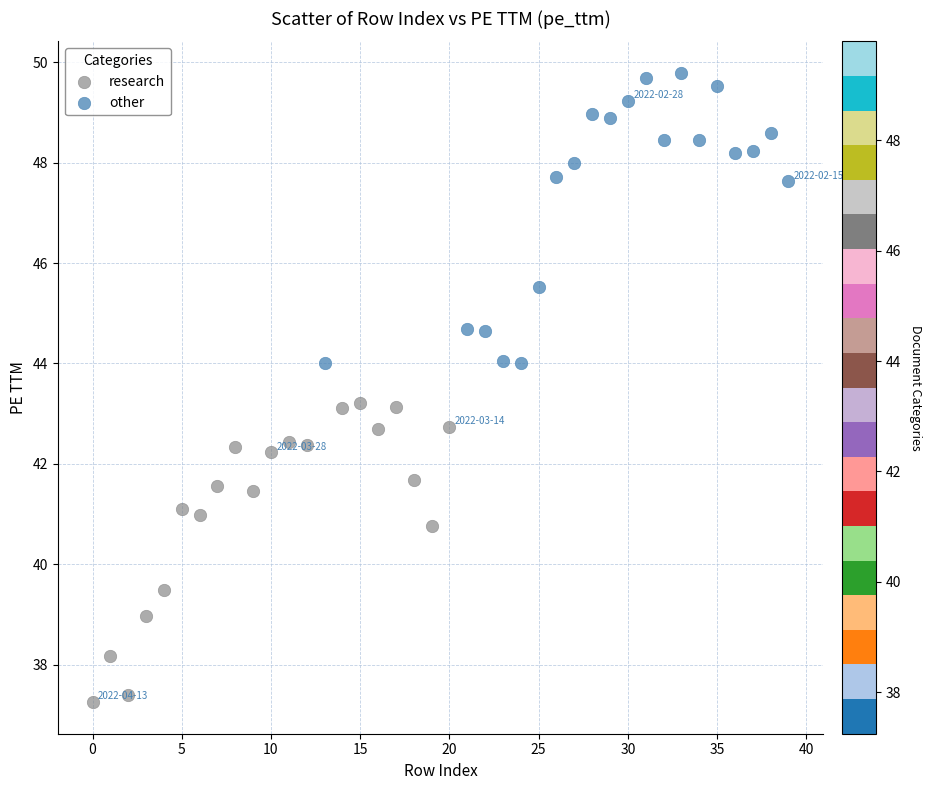

Which series contains the highest Y value?

other